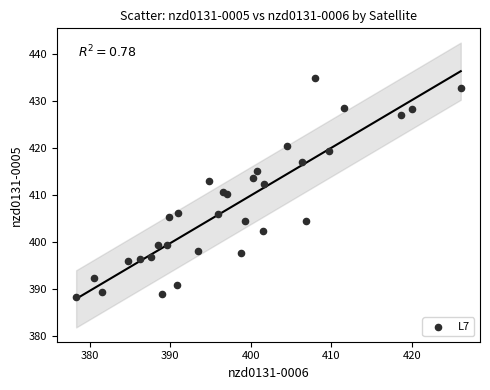

What is the range of Y values (max minus min)?

46.6